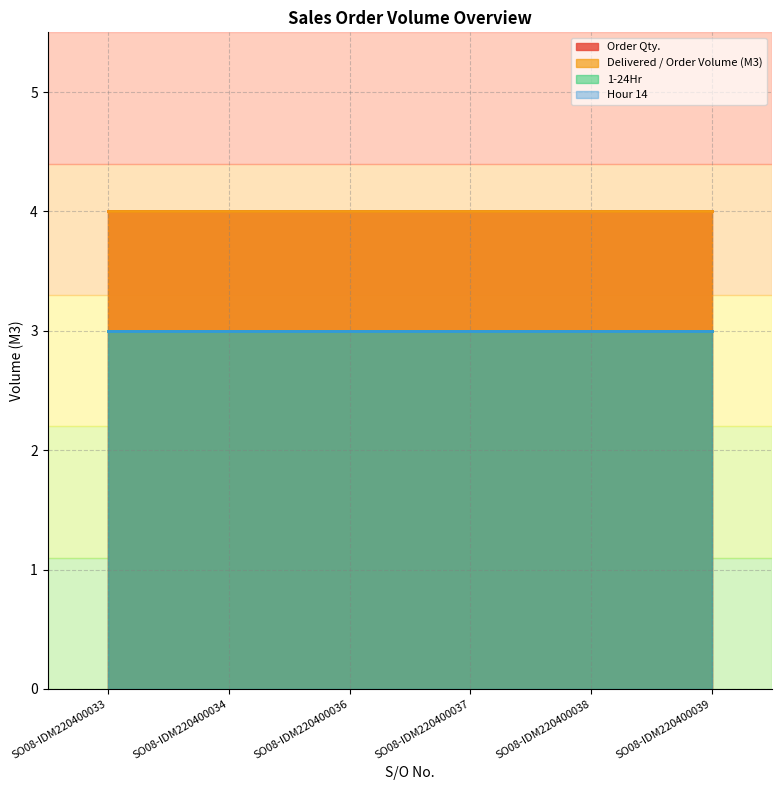

Reading left to right, transcribe all the data shown in this chart.

Order Qty.: 4	4	4	4	4	4
Delivered / Order Volume (M3): 4	4	4	4	4	4
1-24Hr: 3	3	3	3	3	3
Hour 14: 3	3	3	3	3	3